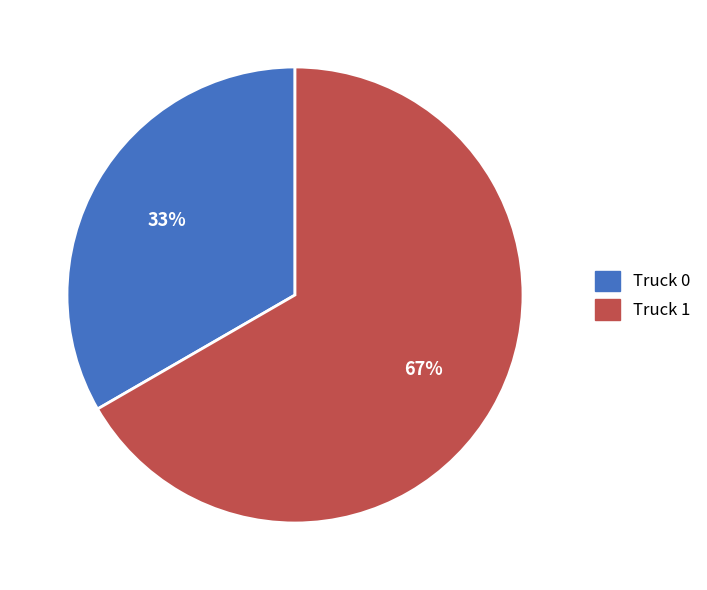

To the nearest percent, what is the combined percentage of Truck 1 and Truck 0?

100%